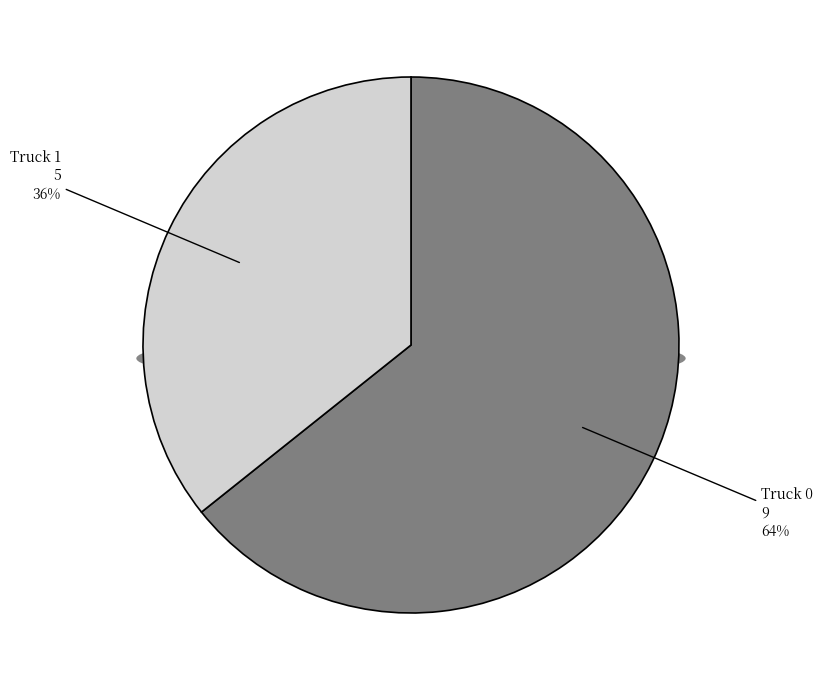

How many slices are in this pie chart?

2